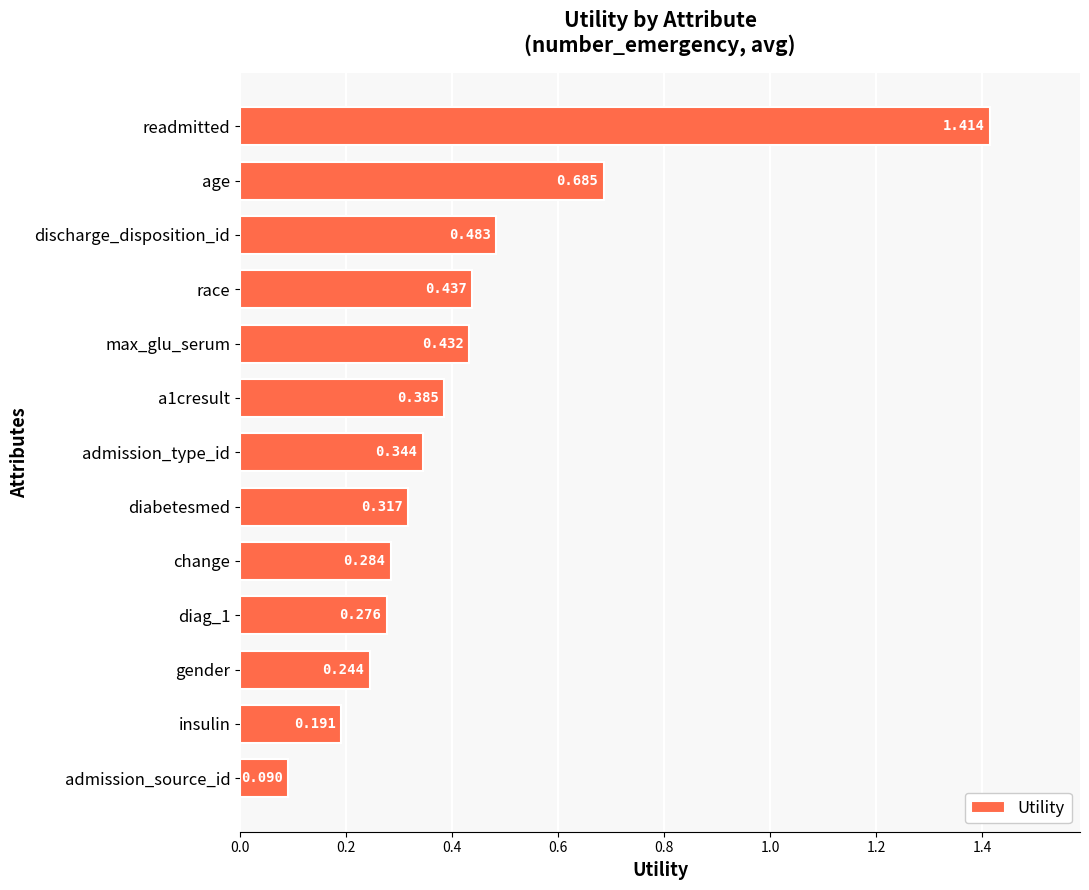

Which label corresponds to the largest value in the chart?

readmitted